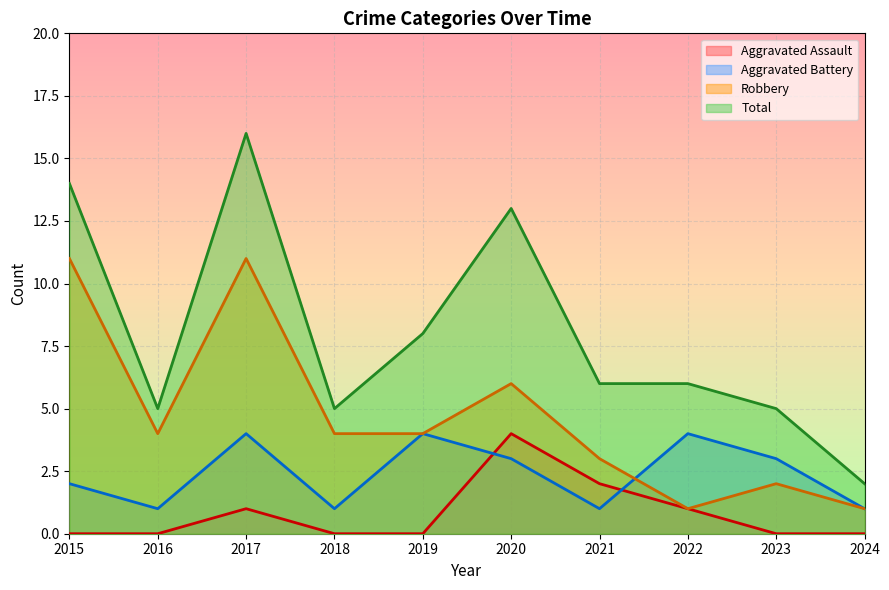

How many interior local valleys does the Robbery series have?

2